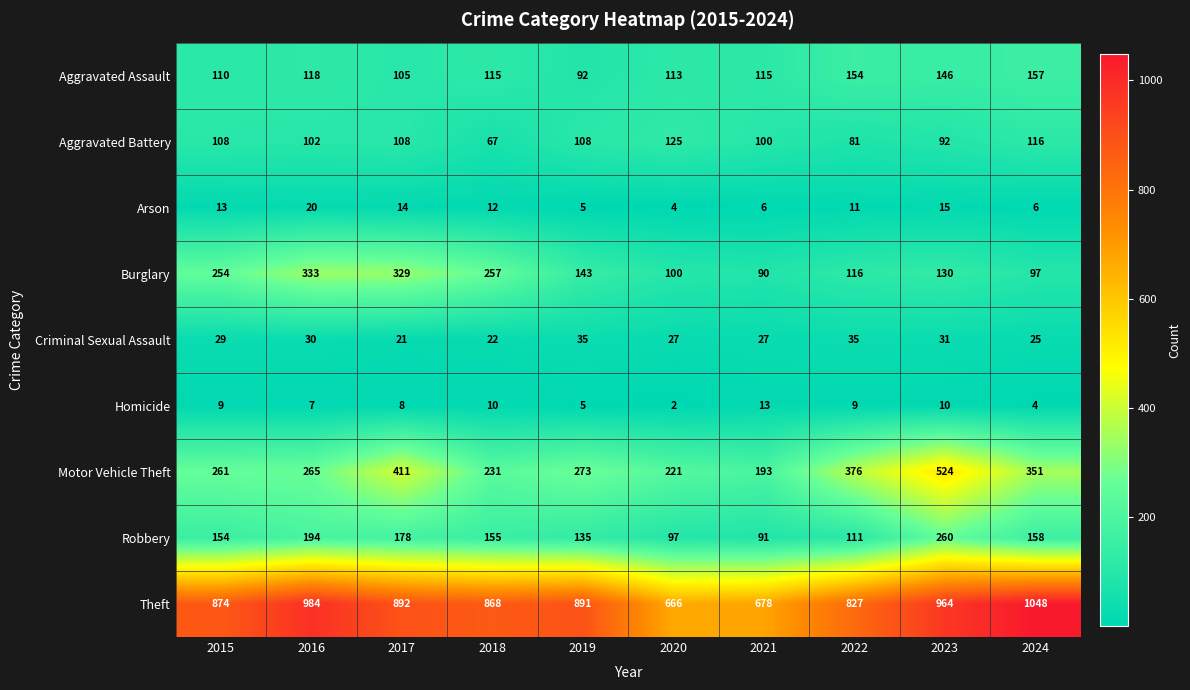

What is the difference between the Robbery values at 2018 and 2024?

3